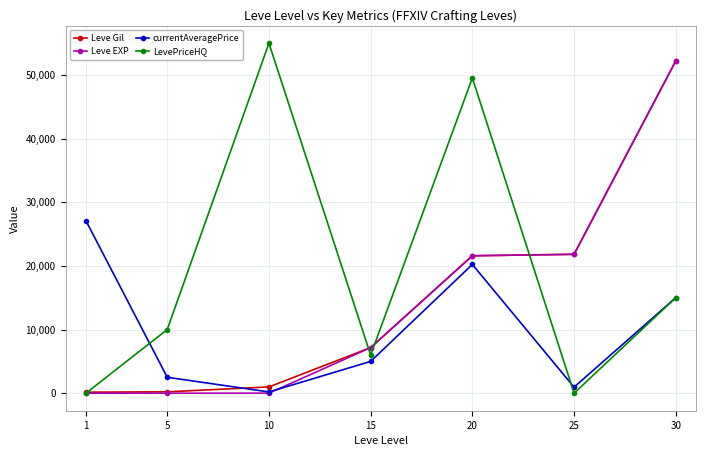

The value of LevePriceHQ at 5 is 17858. True or false?

False